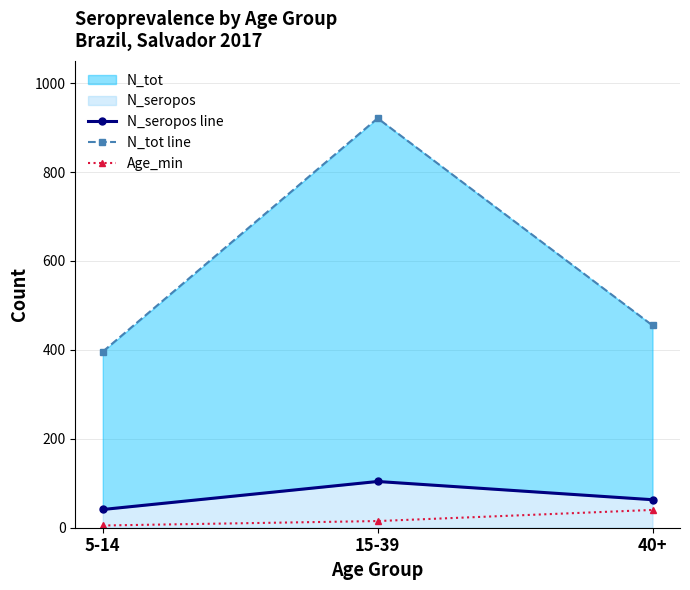

At which category is the sum across all series the highest?

15-39